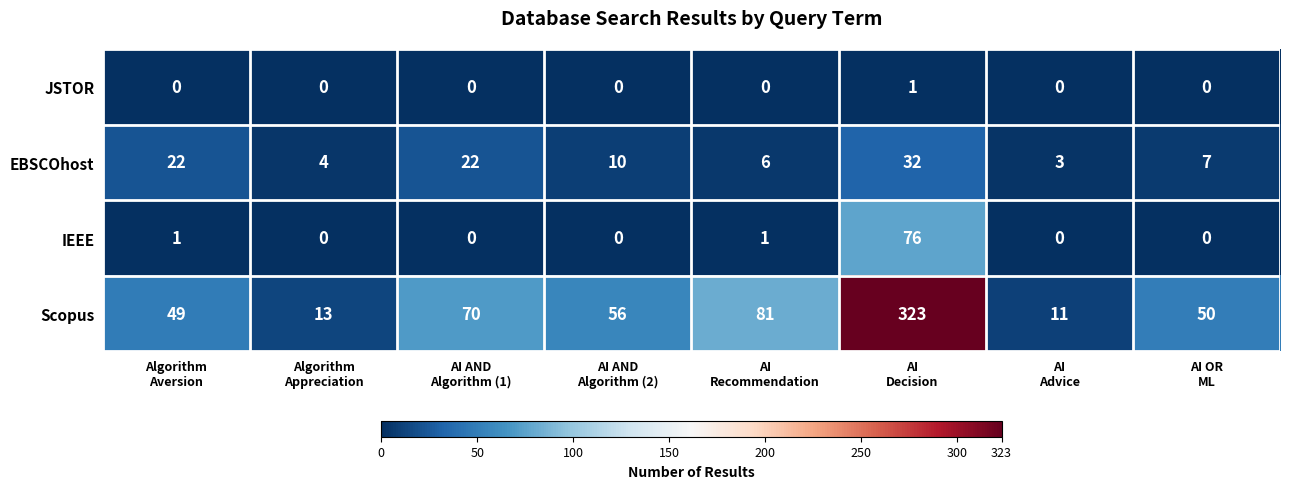

Which series has the largest total across all categories?

Scopus